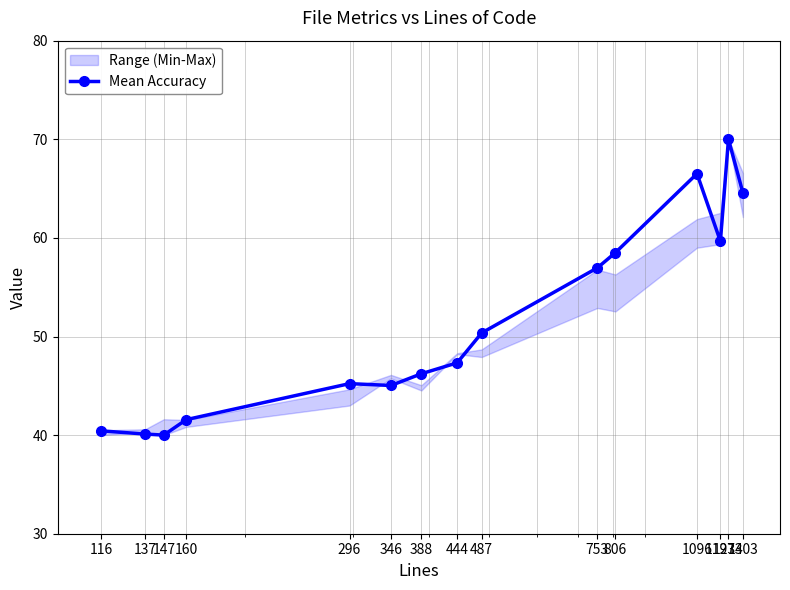

What is the value of the 12th point from the left?

66.5